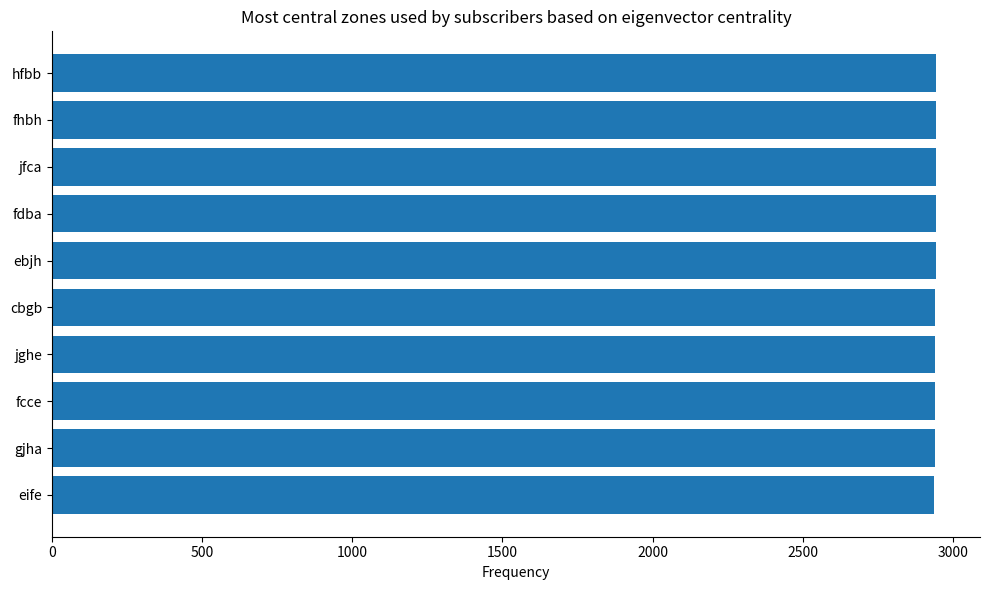

Is it true that the value at eife is 2936?

True